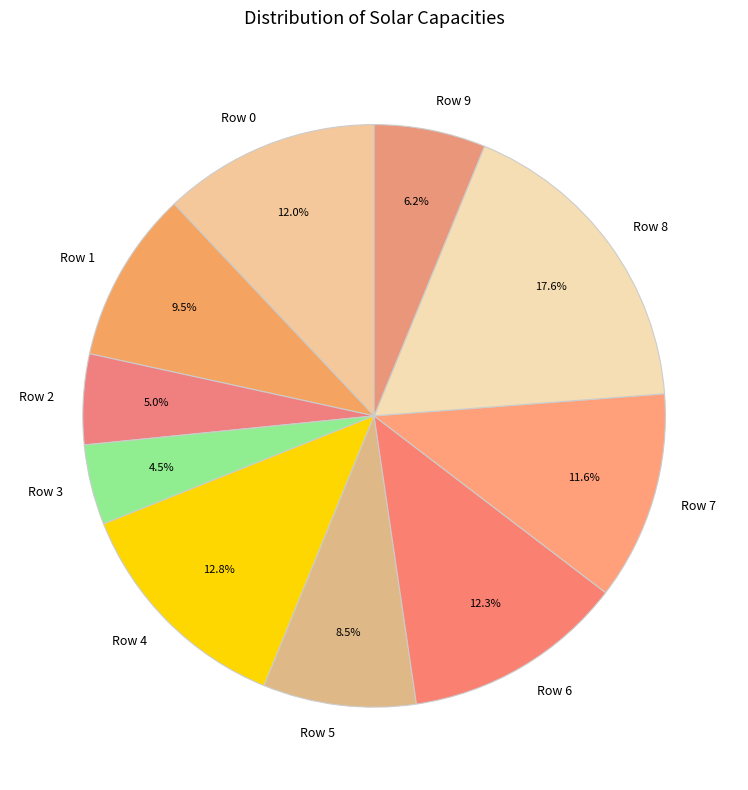

Between Row 6 and Row 9, which is larger?

Row 6